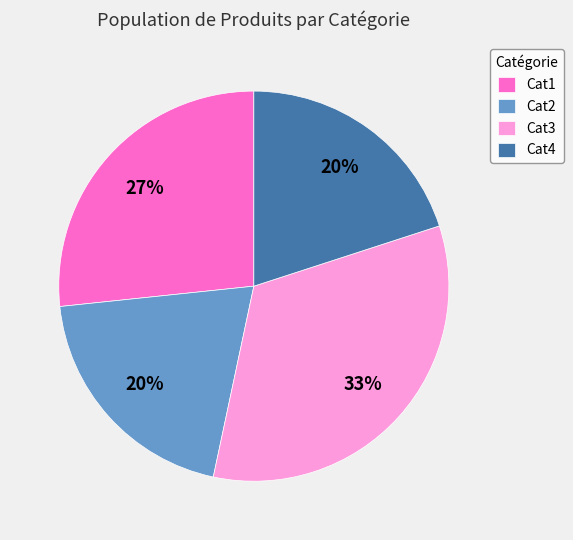

To the nearest percent, what percentage of the pie is Cat3?

33%